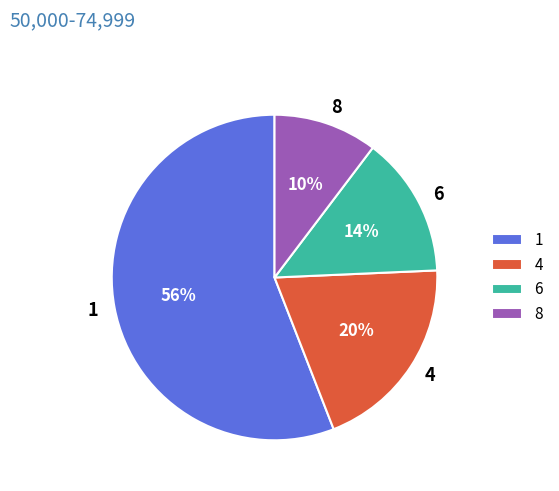

To the nearest percent, what percentage of the pie is 4?

20%